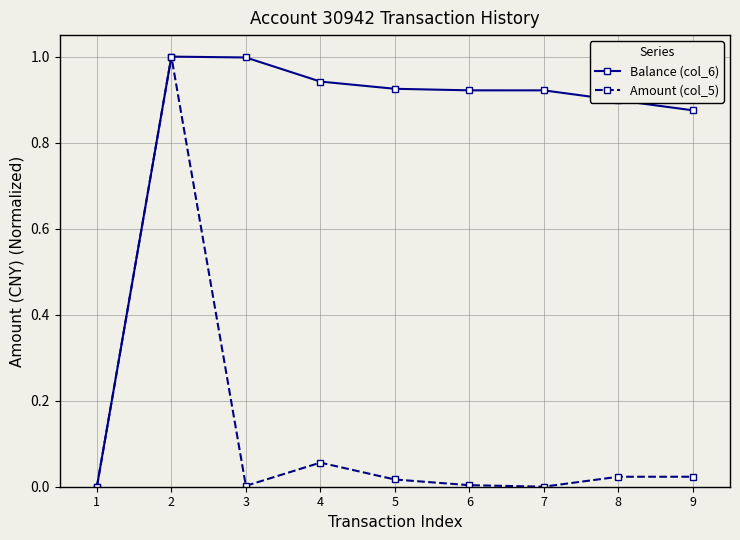

Between 4 and 9, which series saw the biggest shift?

Balance (col_6)